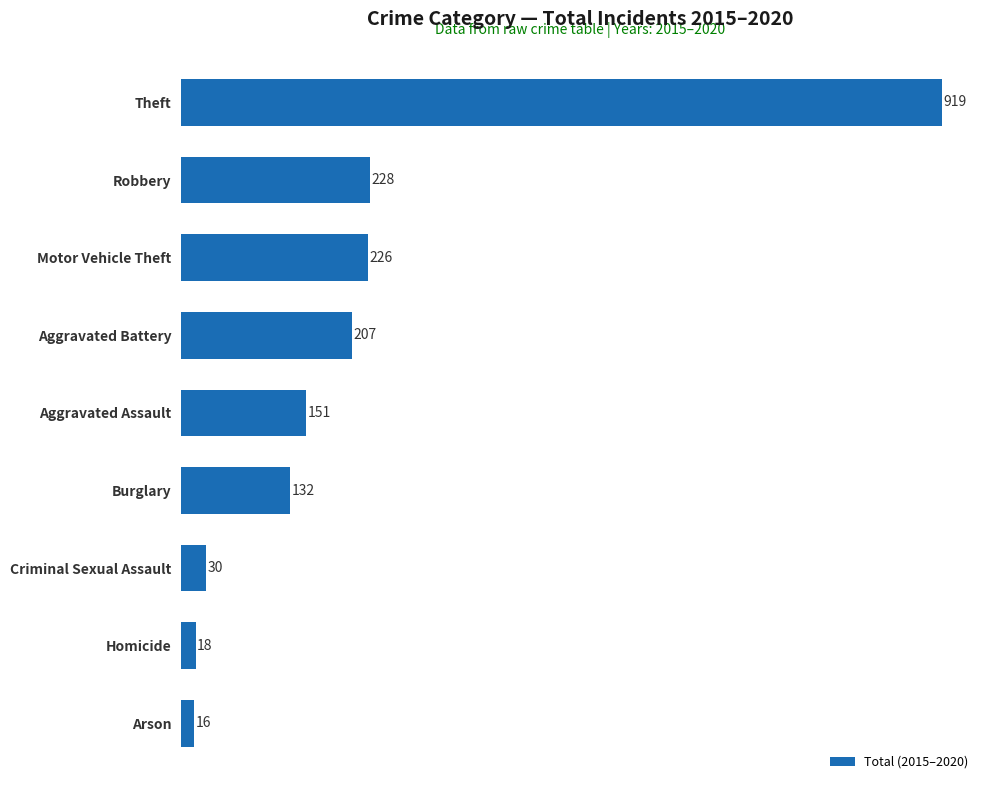

How many data points are less than 151?

4